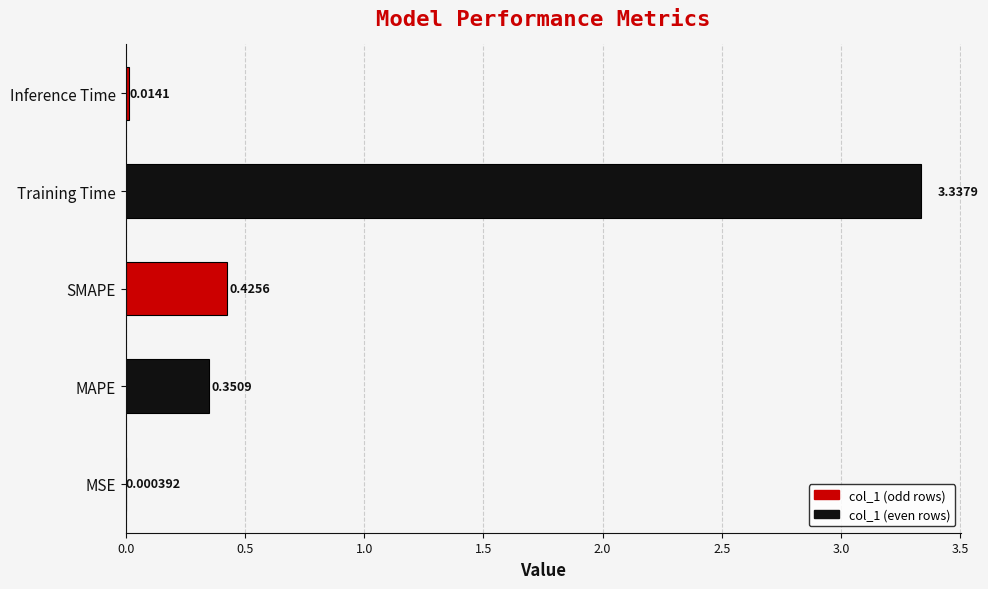

What is the change in value from MAPE to Training Time?

+3.0